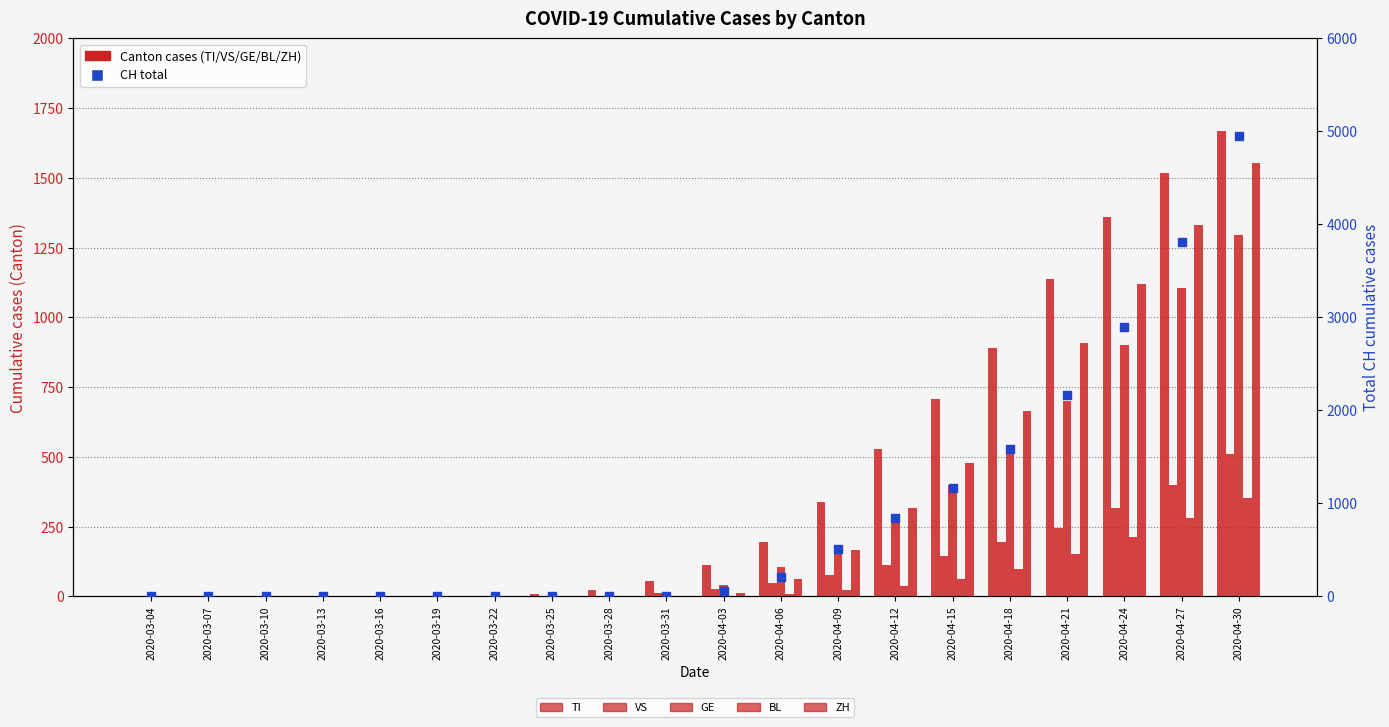

At how many categories does at least one series exceed 4327?

1